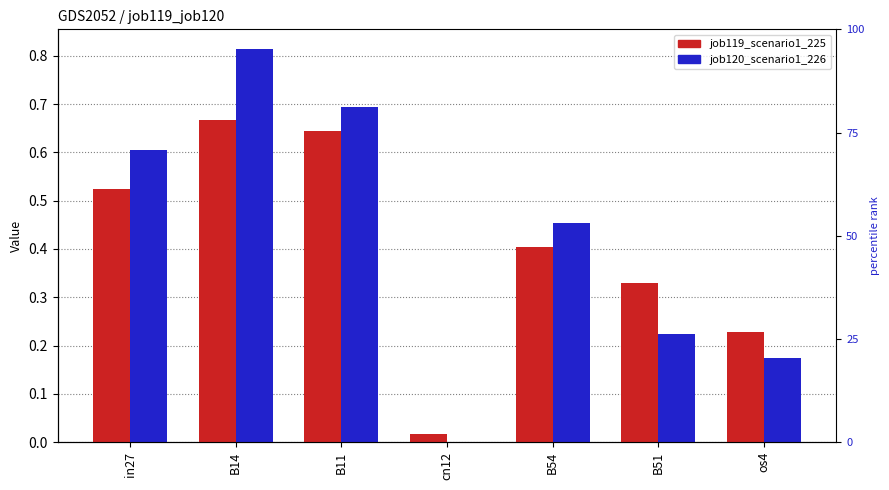

What is the approximate value of job119_scenario1_225 at B51?

0.3